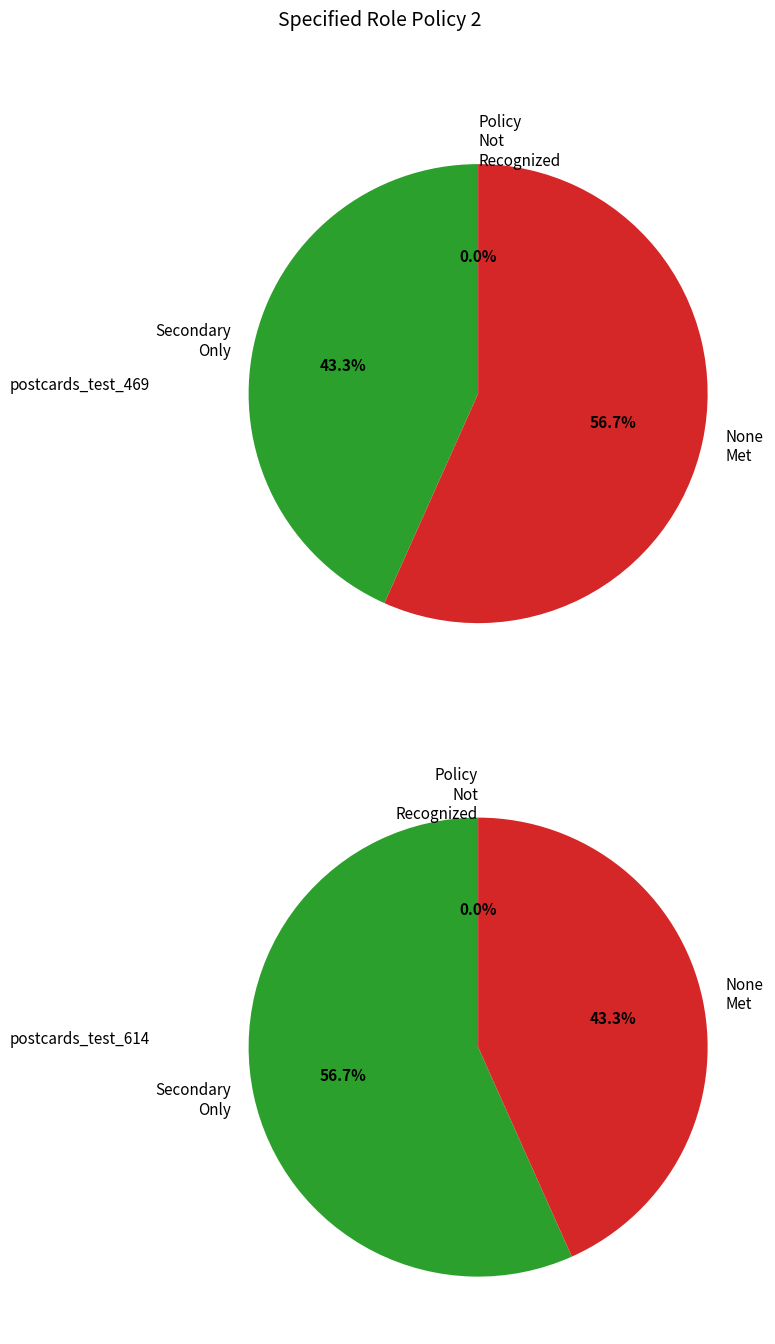

To the nearest percent, what is the difference between the largest and smallest slice percentages?

13%